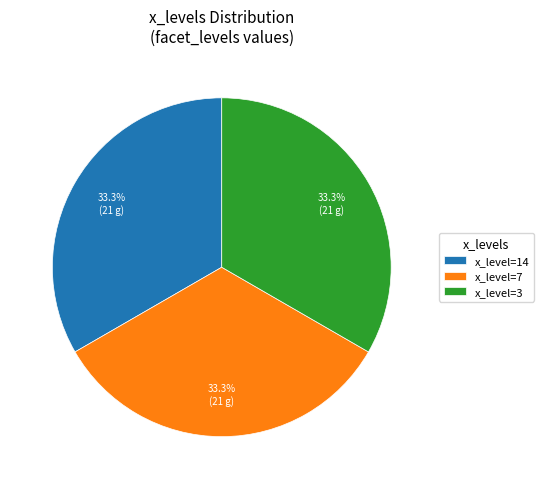

Count the number of slices in the pie.

3